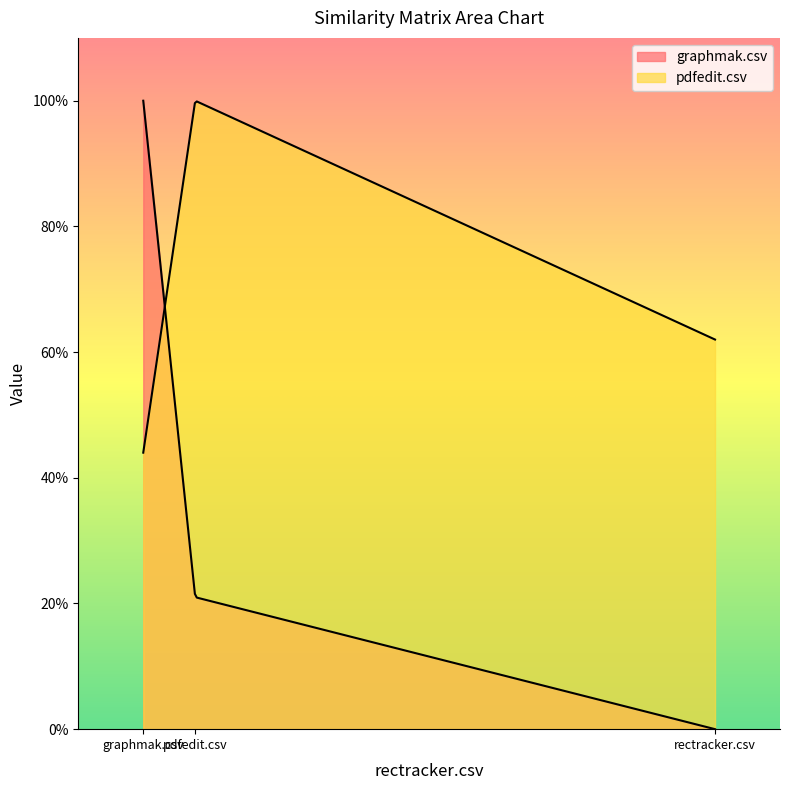

How many distinct data groups are displayed?

2